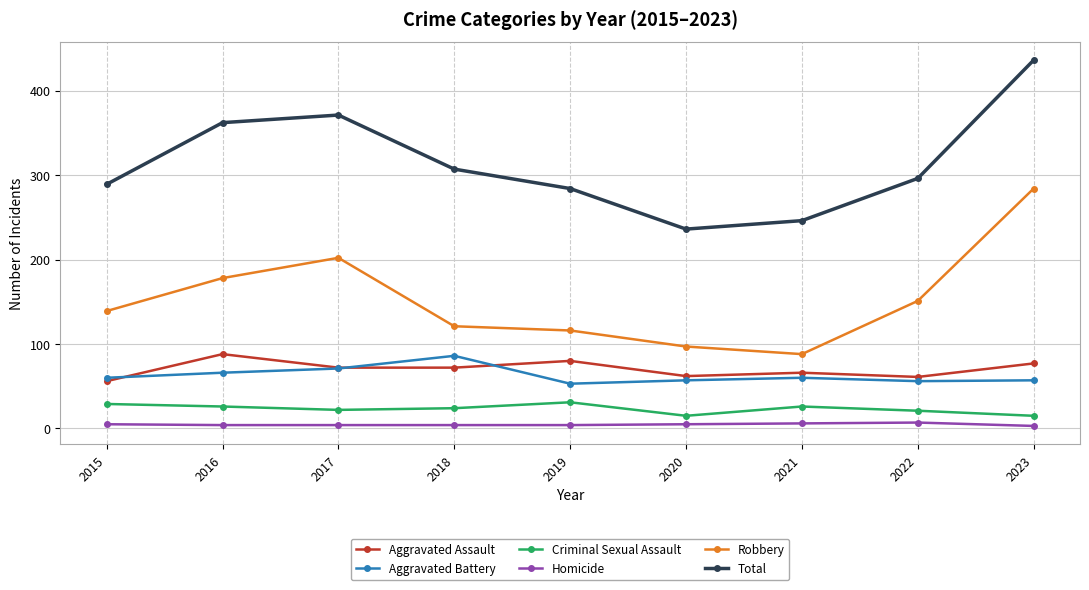

Is it true that Aggravated Battery equals 66 at 2016?

True